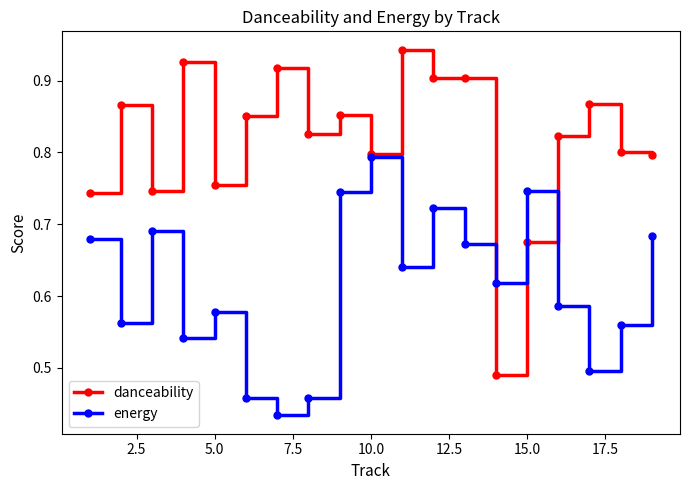

True or false: energy has more than 2 points higher than both neighbors.

True